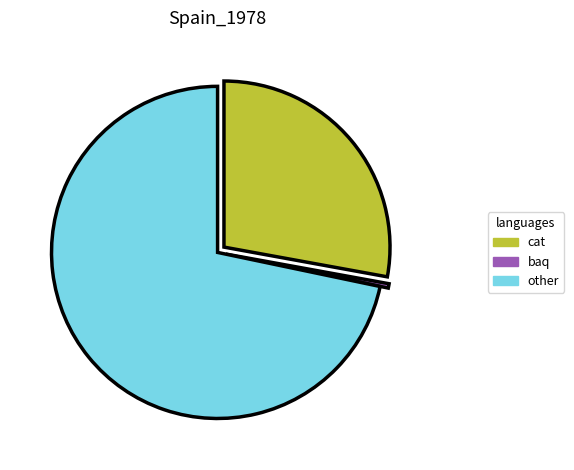

Is the sum of baq and other greater than half?

Yes